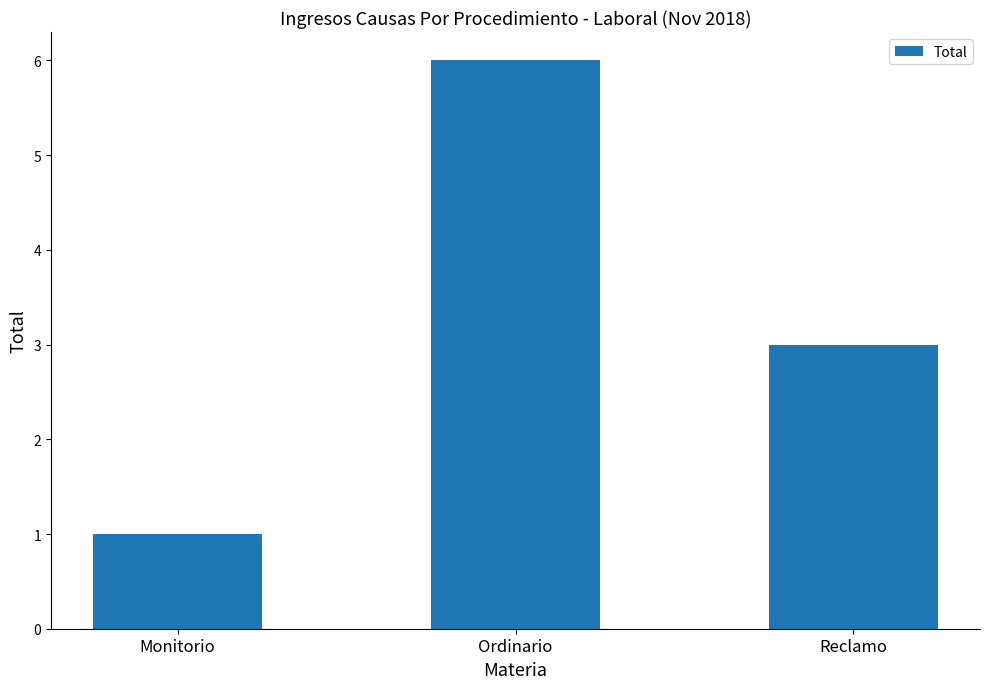

What is the label of the 2nd bar from the left?

Ordinario